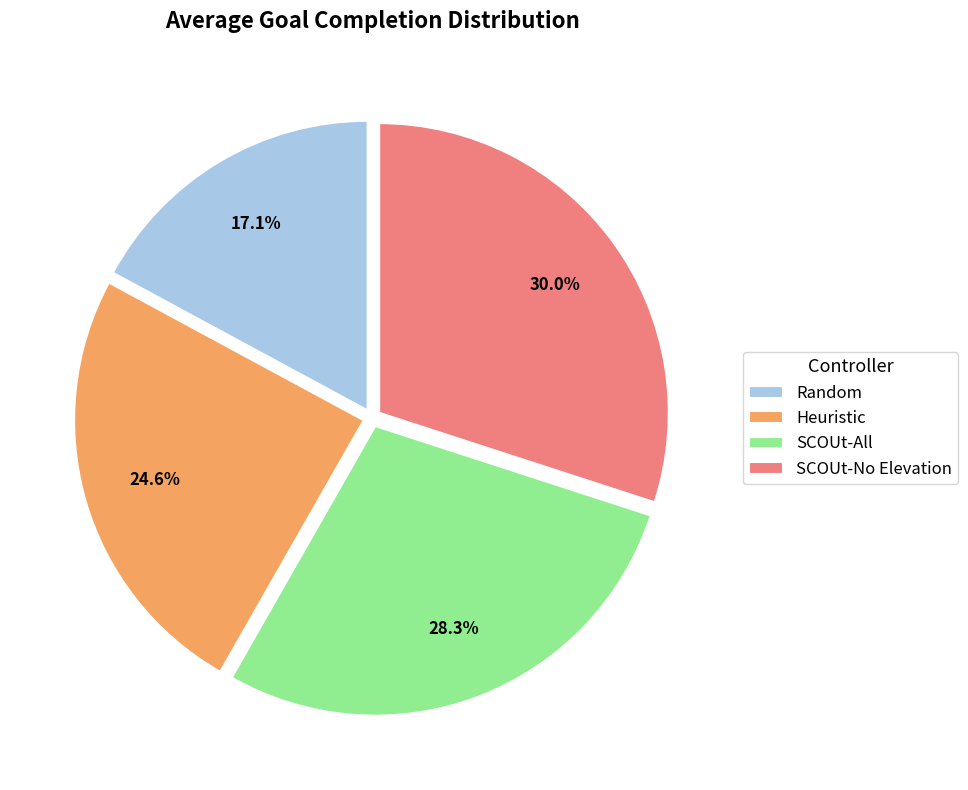

Is it true that SCOUt-All is 34% of the pie?

False